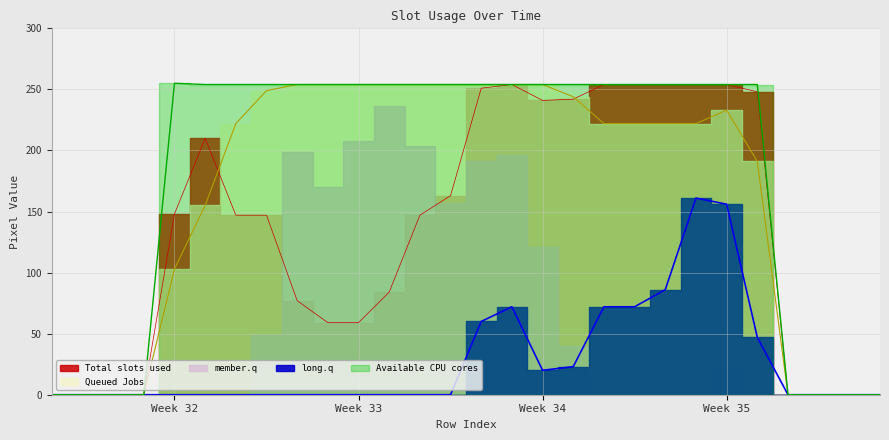

At how many categories does at least one series exceed 88?

20